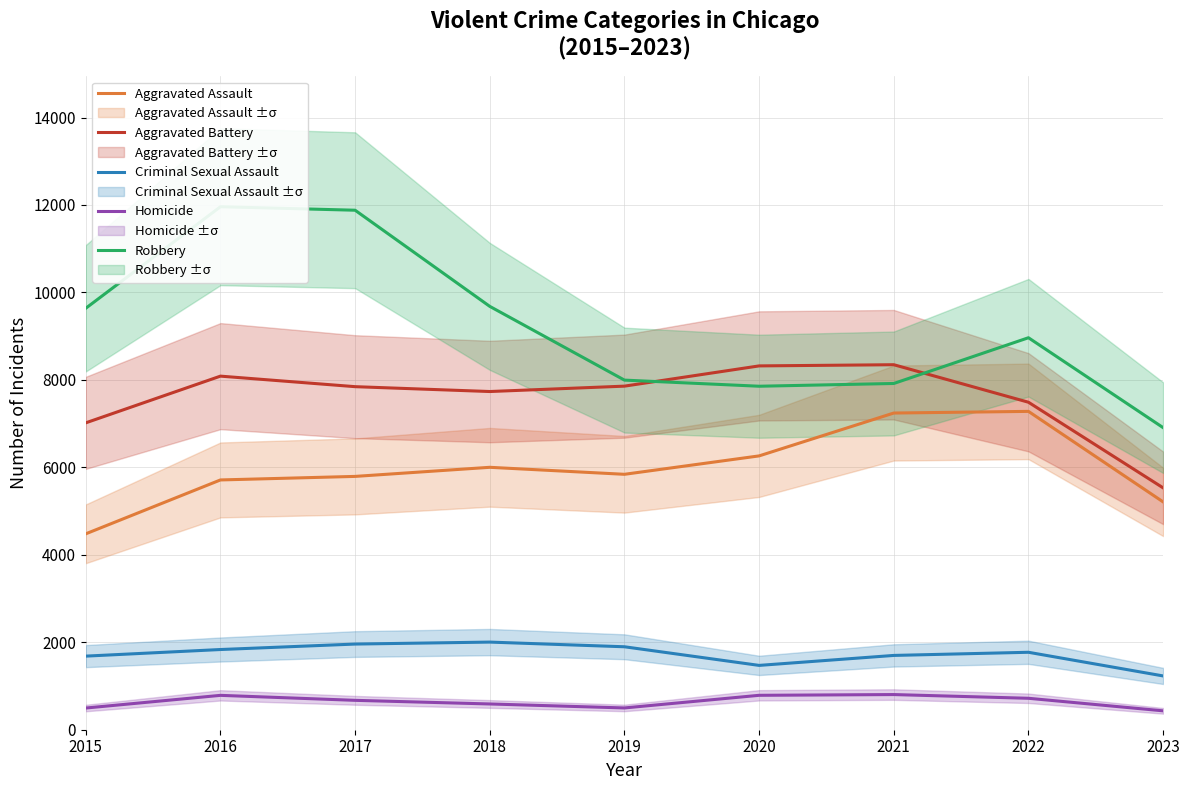

What is the value of the Aggravated Assault point at the 1st from the left?

4480